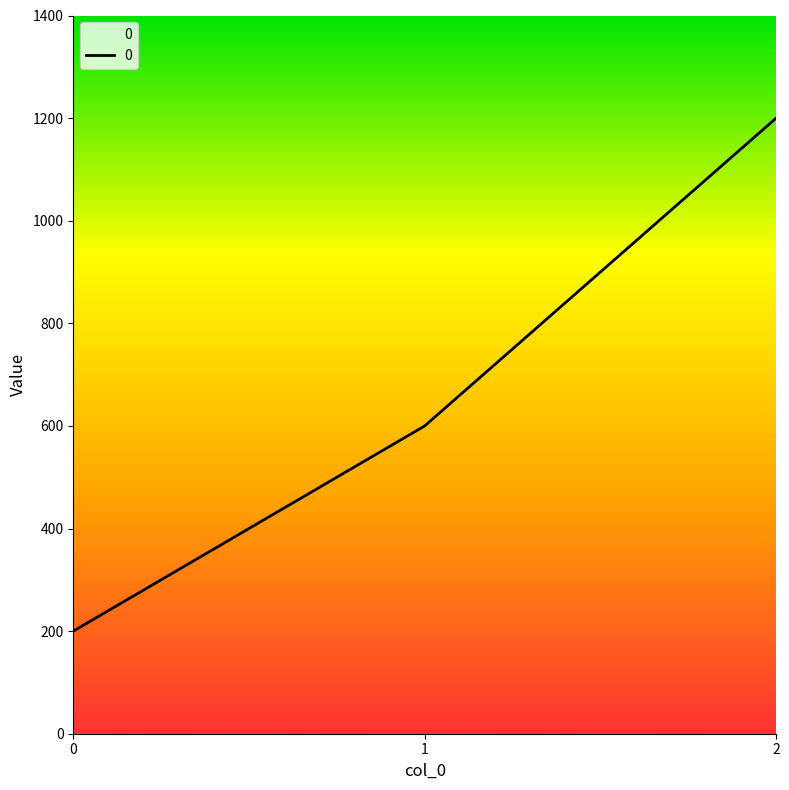

Rank the categories by value from lowest to highest.

0, 1, 2